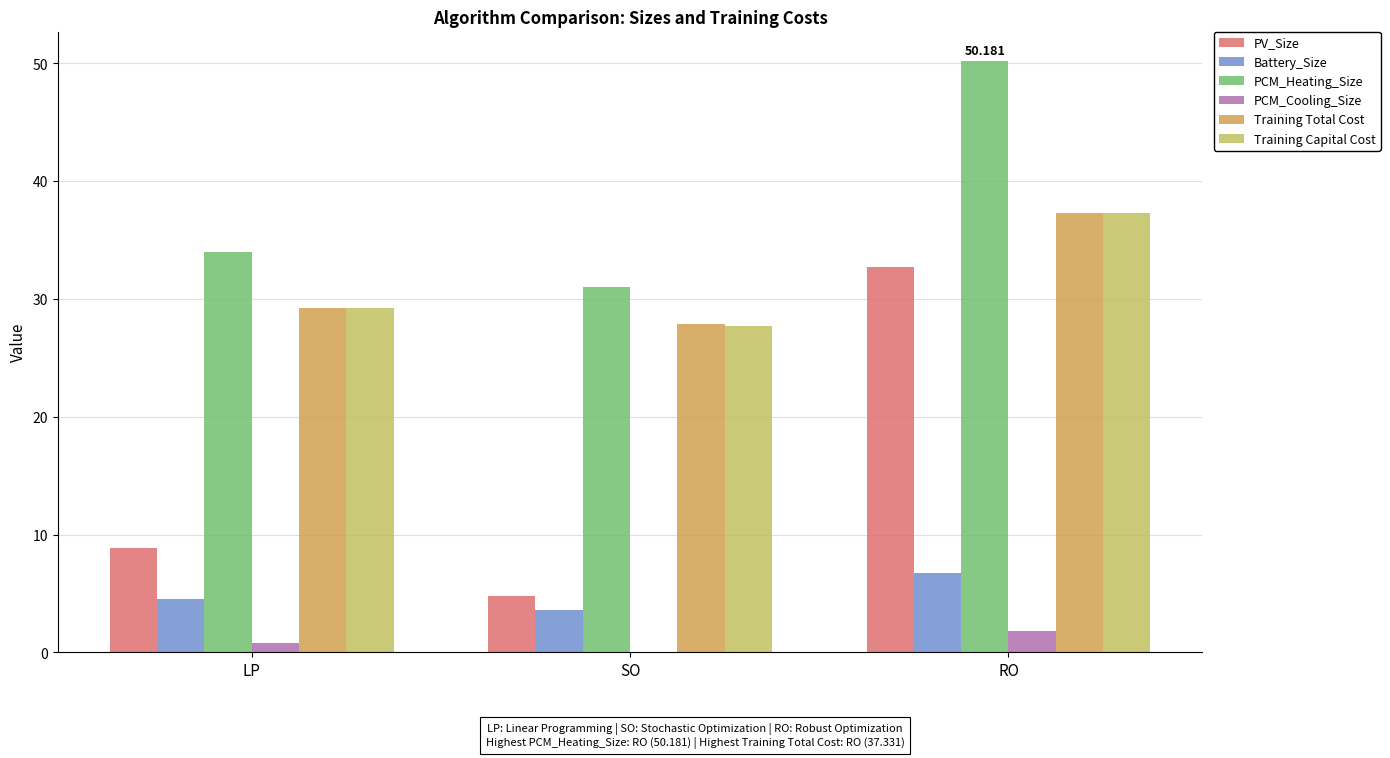

What is the label of the 3rd bar from the right?

LP